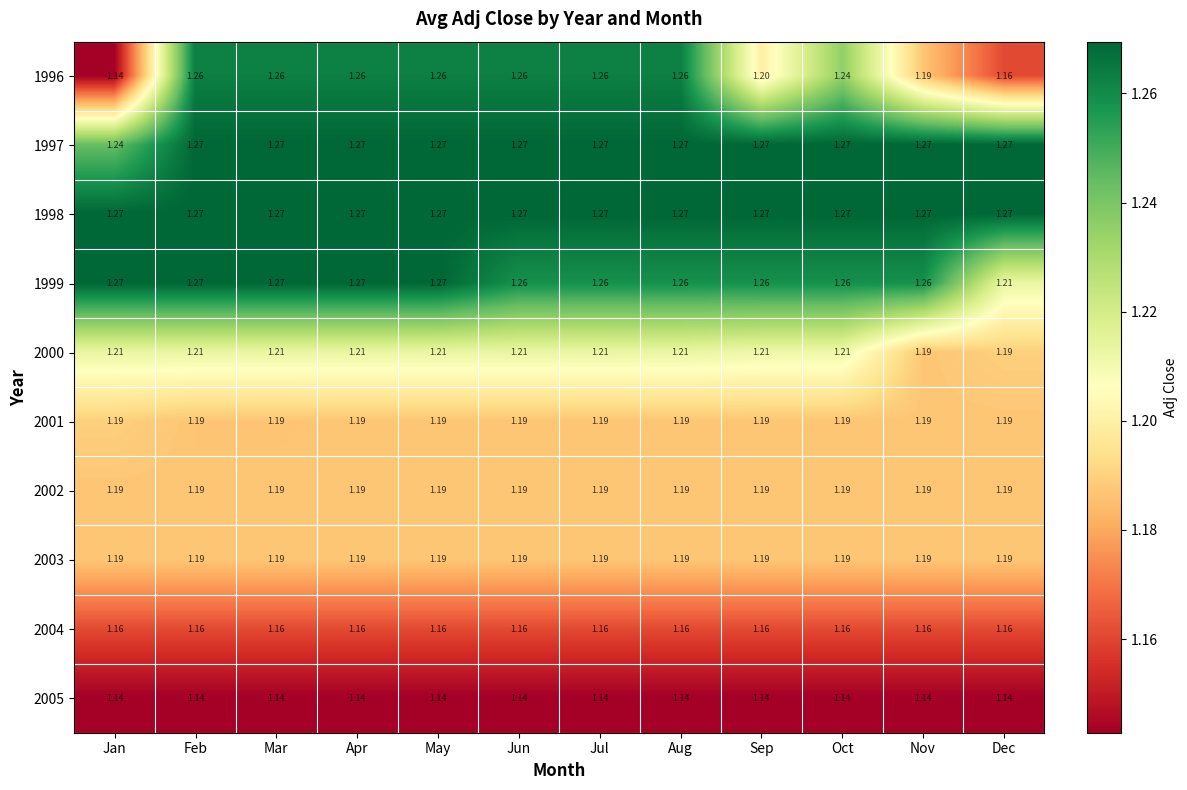

Is the value of 2003 at Nov greater than the value of 2005 at Apr?

Yes